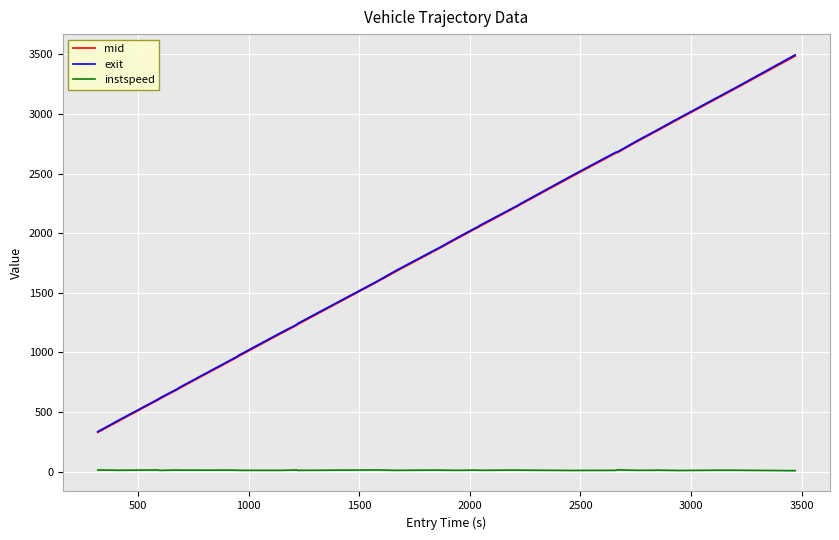

Is this an area chart (filled region under the line)?

No